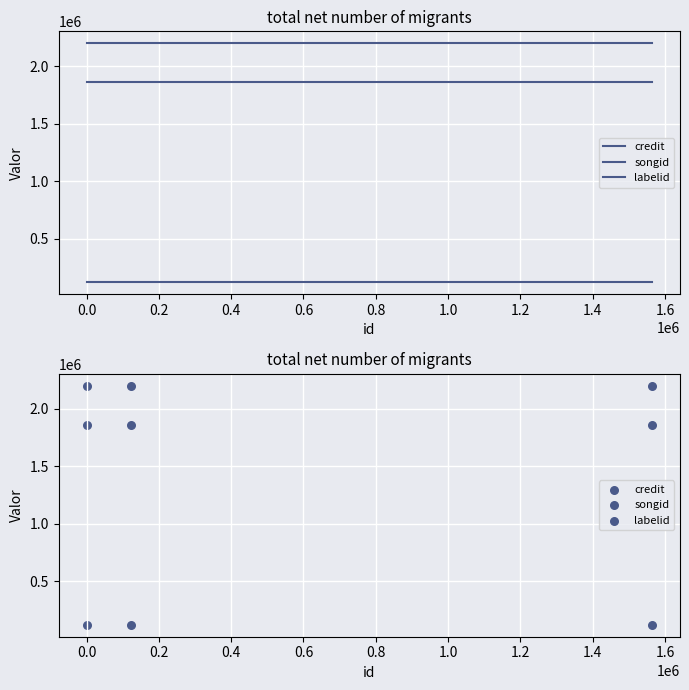

What is the total value across all series at 0.0?

4182138